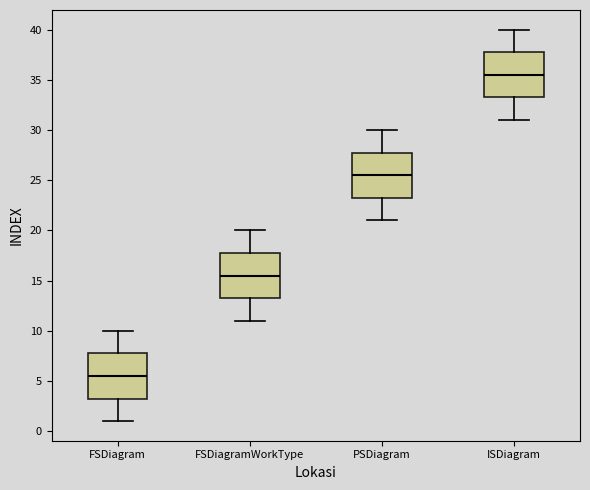

Which box's median line is the highest?

ISDiagram